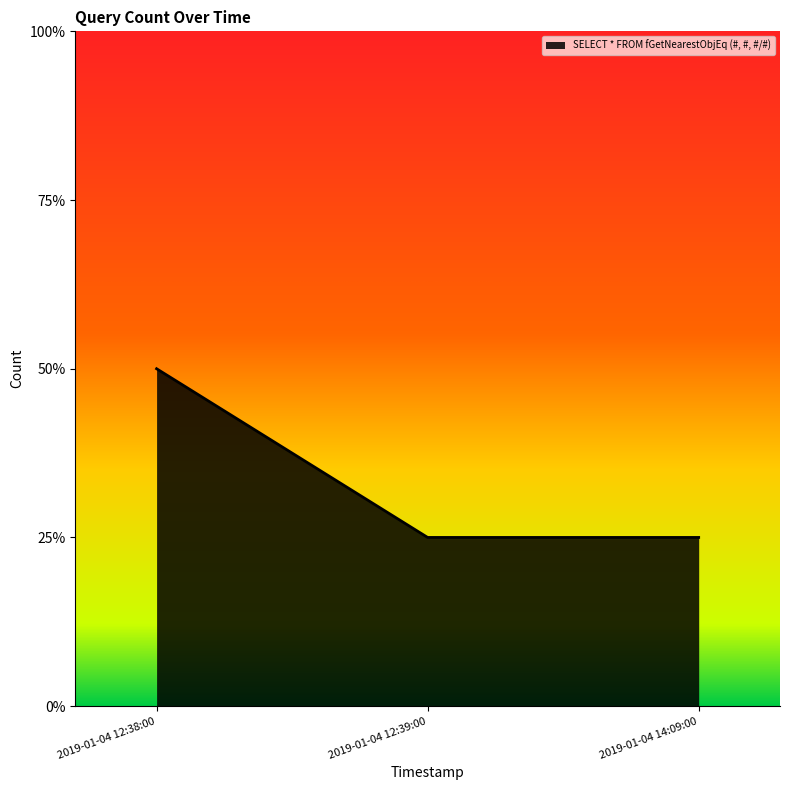

Where is the data nearest to the value 1?

2019-01-04 12:39:00